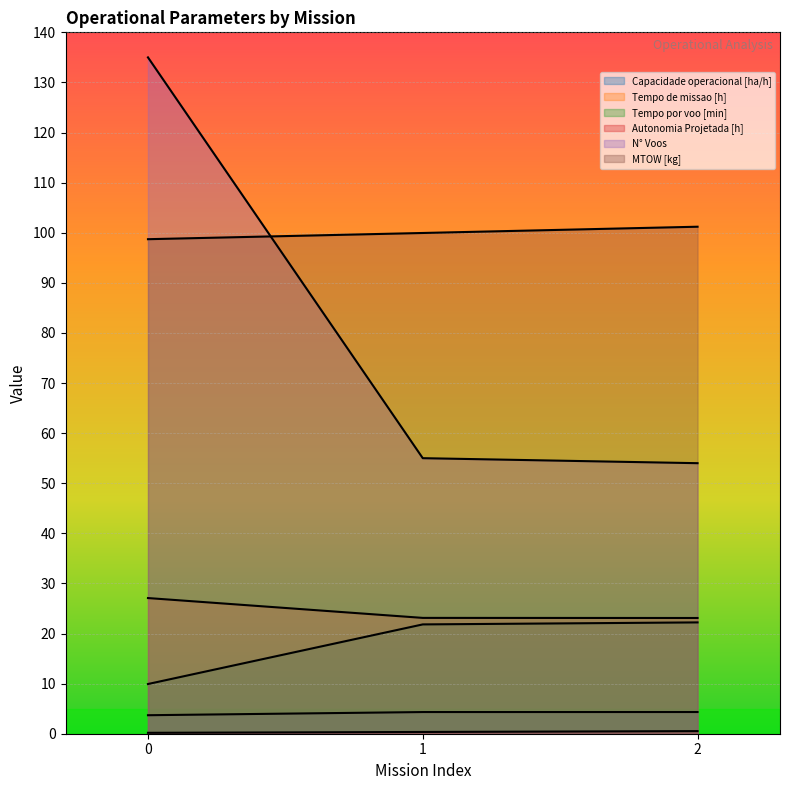

What is the spread (max minus min) of values at 0?

134.8